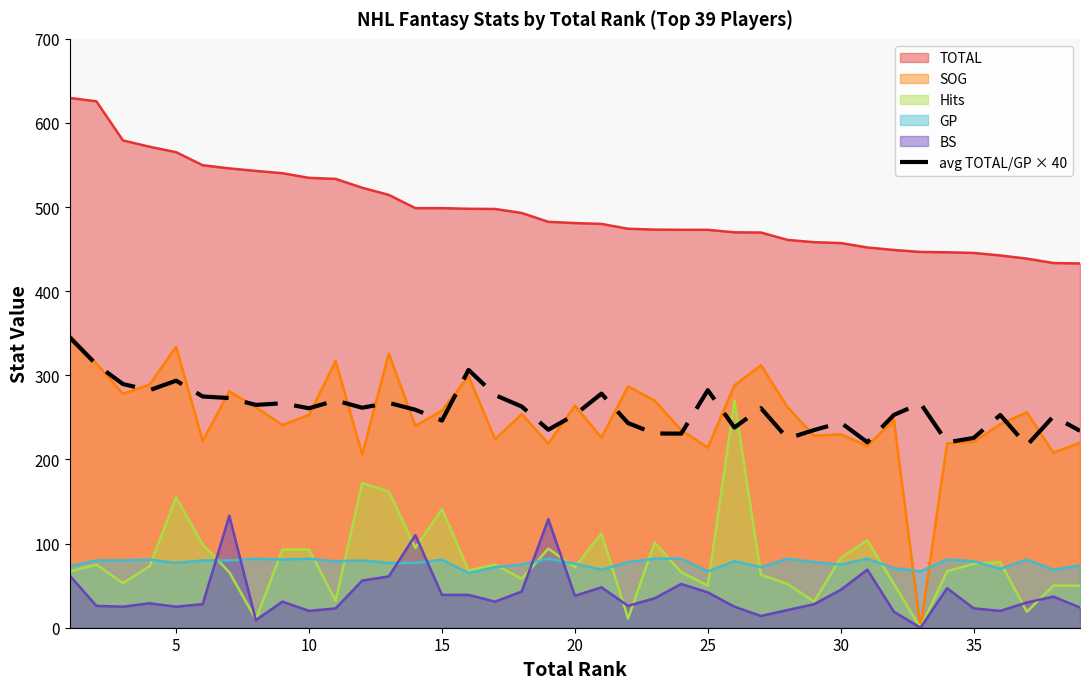

Does the chart have visible grid lines?

No